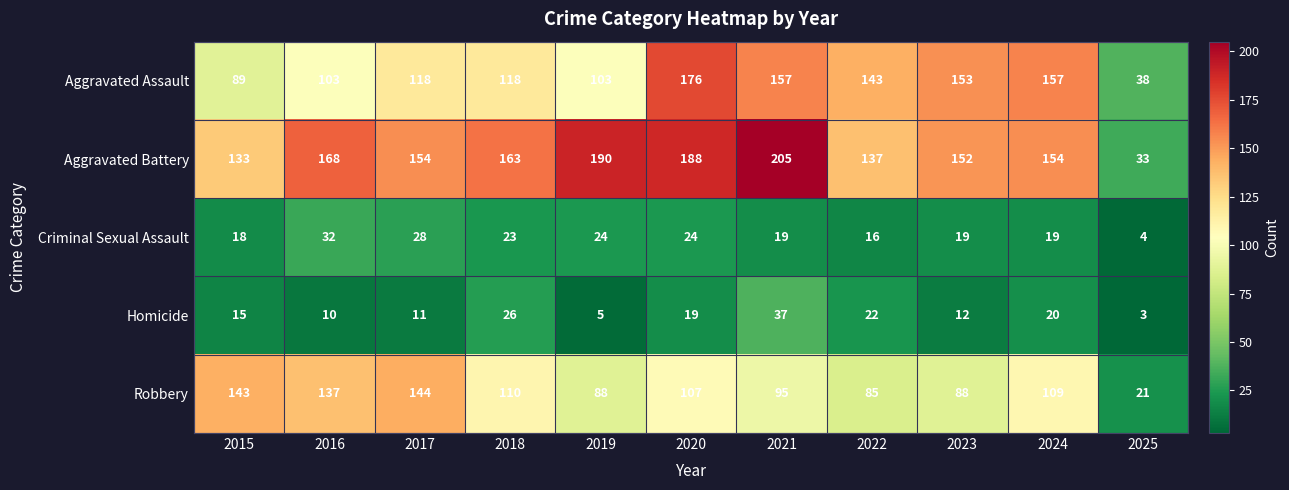

List the series in order of their peak value, highest first.

Aggravated Battery, Aggravated Assault, Robbery, Homicide, Criminal Sexual Assault